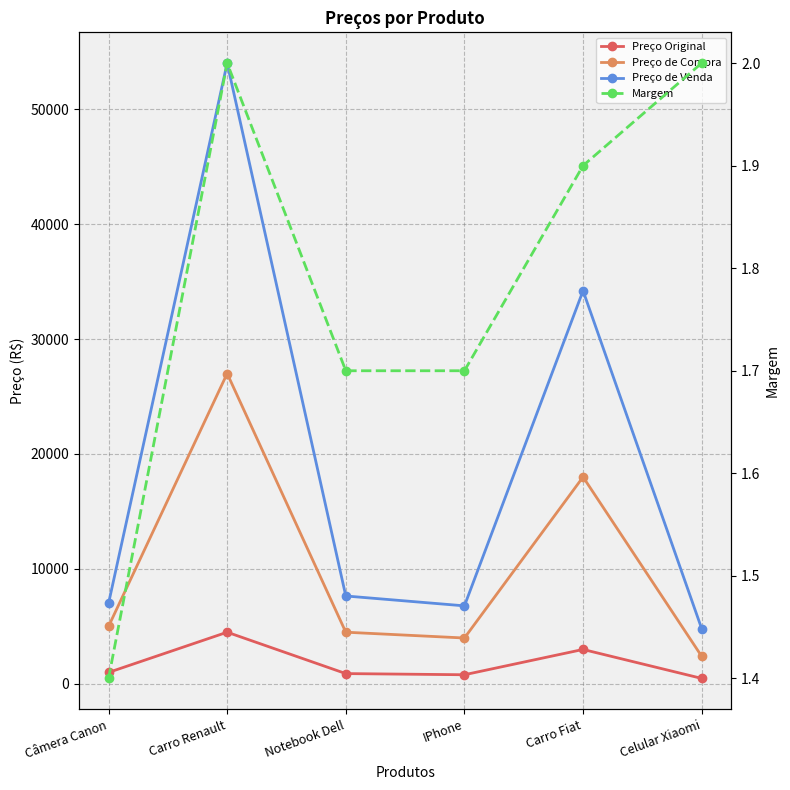

Rank the series at Carro Renault from lowest to highest value.

Margem, Preço Original, Preço de Compra, Preço de Venda